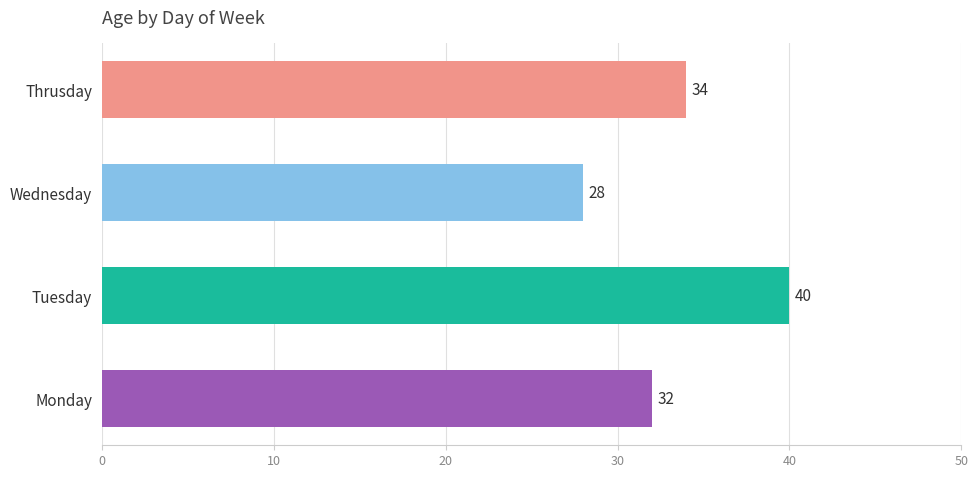

What is the difference between the maximum and minimum values?

12